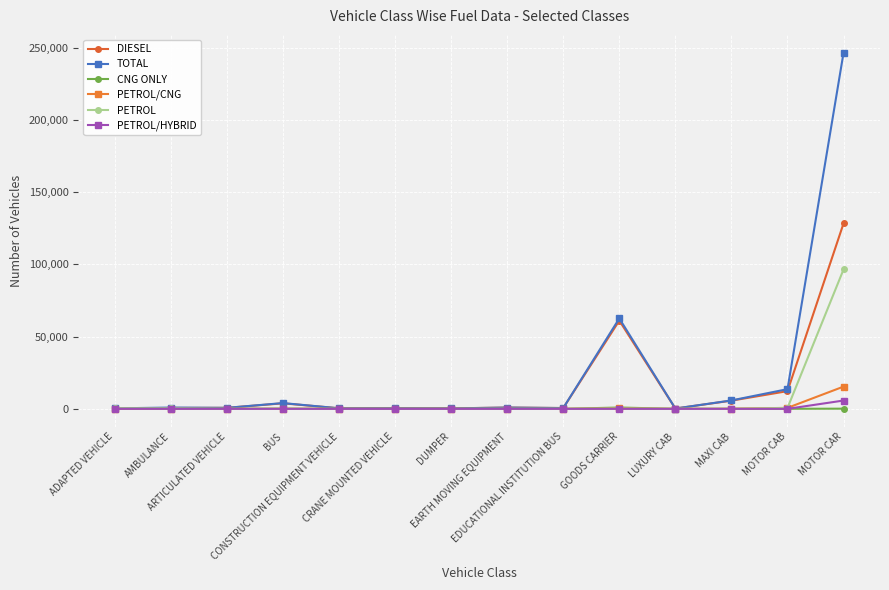

What is the sum of all DIESEL values?

215222